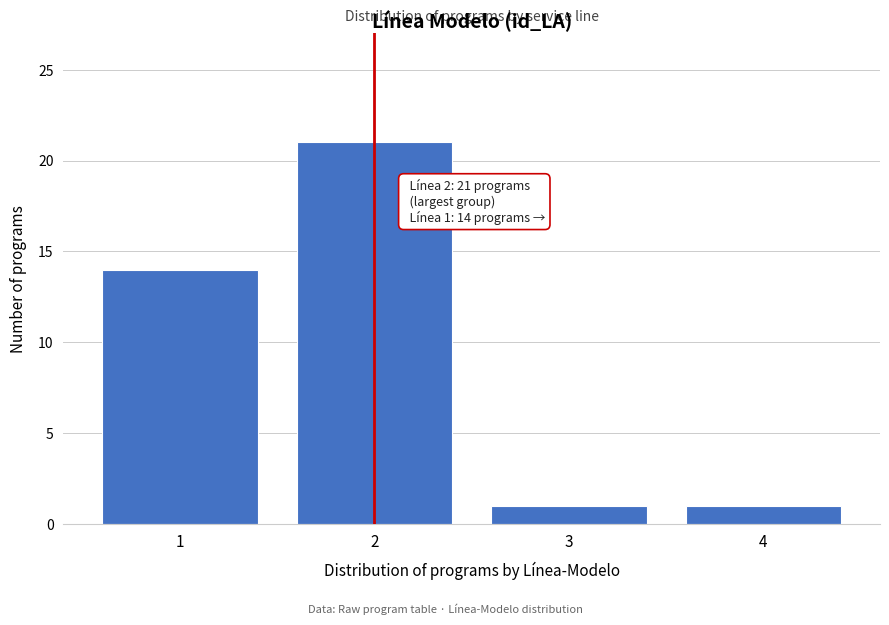

Reading left to right, list all the values displayed in this chart.

1=14	2=21	3=1	4=1